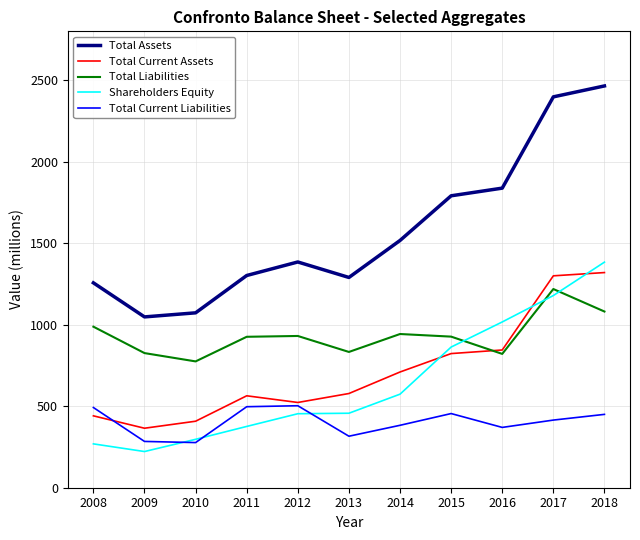

After their last crossing, which series has the higher values: Total Current Liabilities or Shareholders Equity?

Shareholders Equity